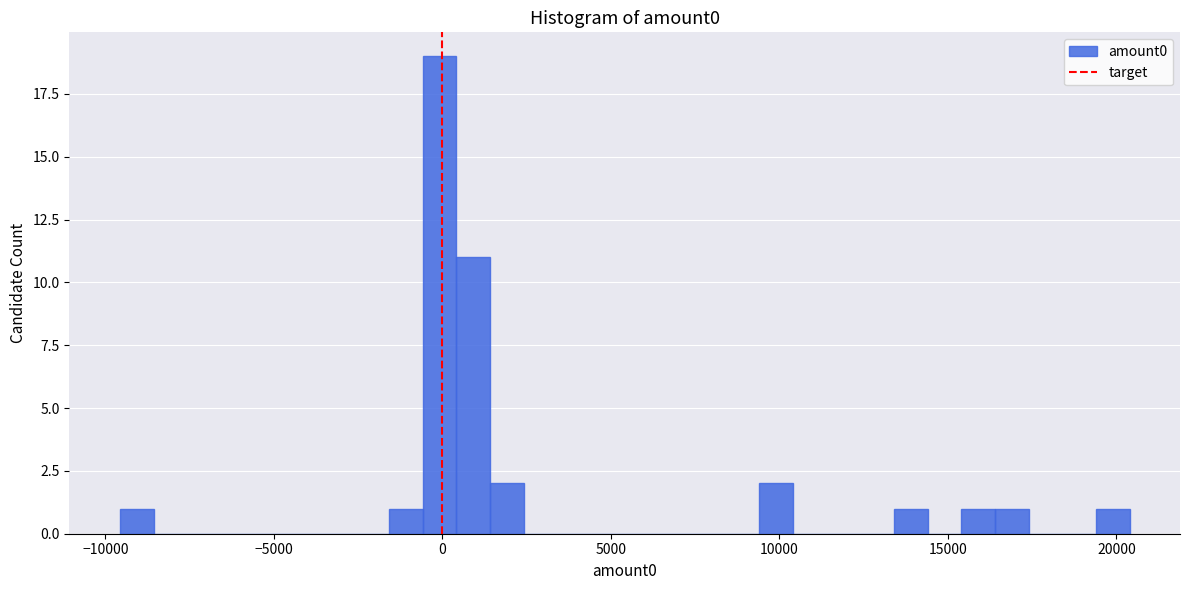

Around what value on the x-axis is the tallest bar? Give the approximate position of its centre, as read against the axis.

0